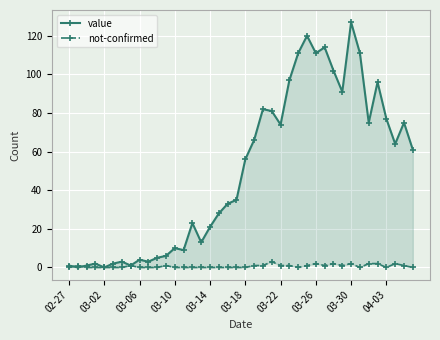

In not-confirmed, how many points are higher than both neighbors (excluding endpoints)?

8